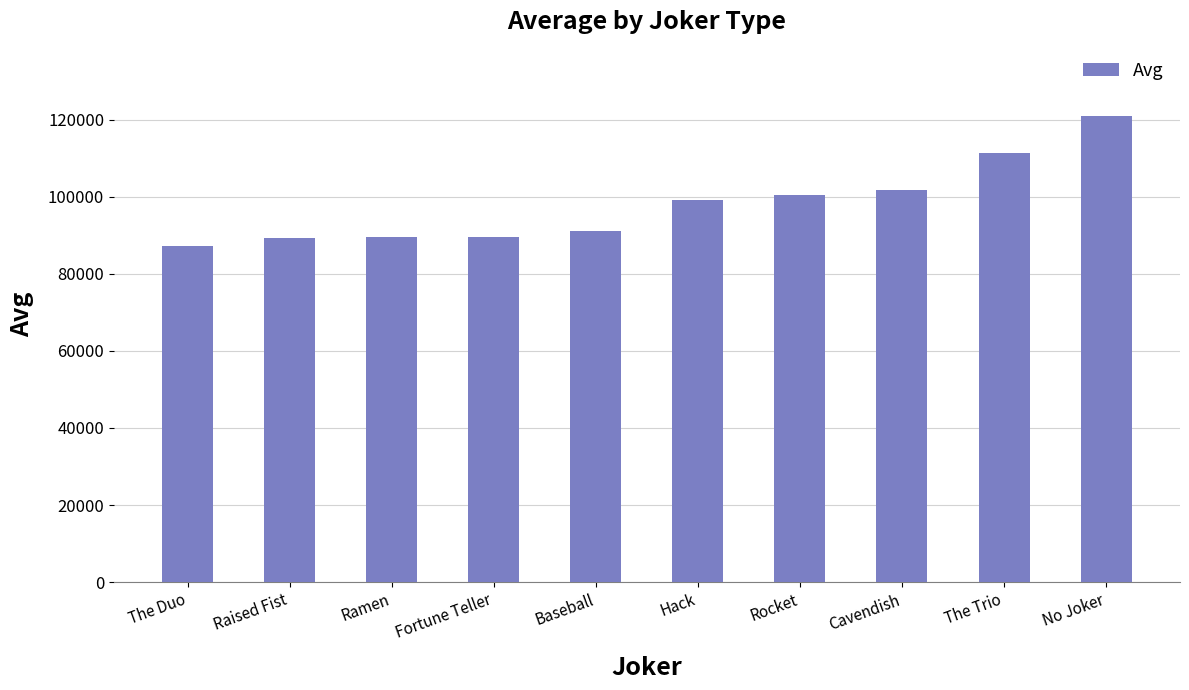

What is the average value?

98038